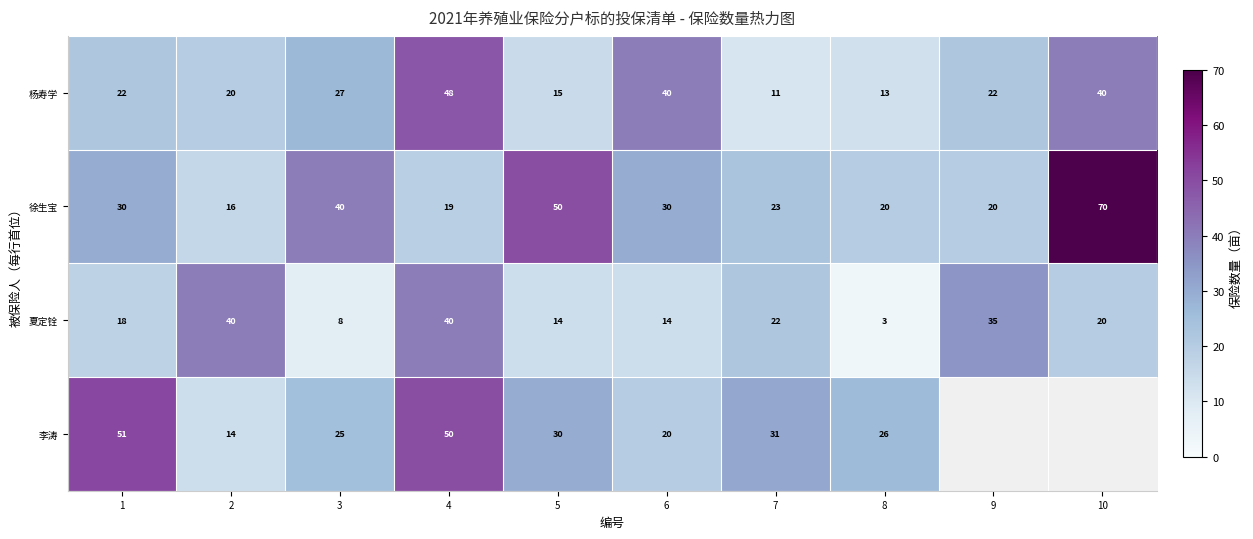

What is the average value of the 徐生宝 series?

32